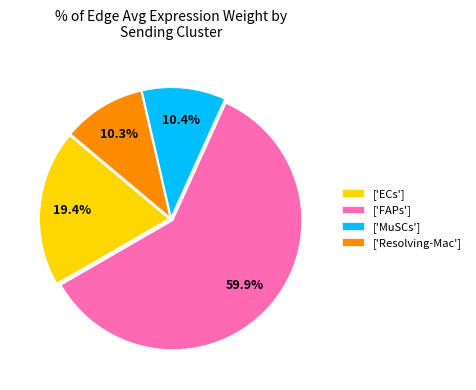

To the nearest percent, what is the average slice percentage?

25%